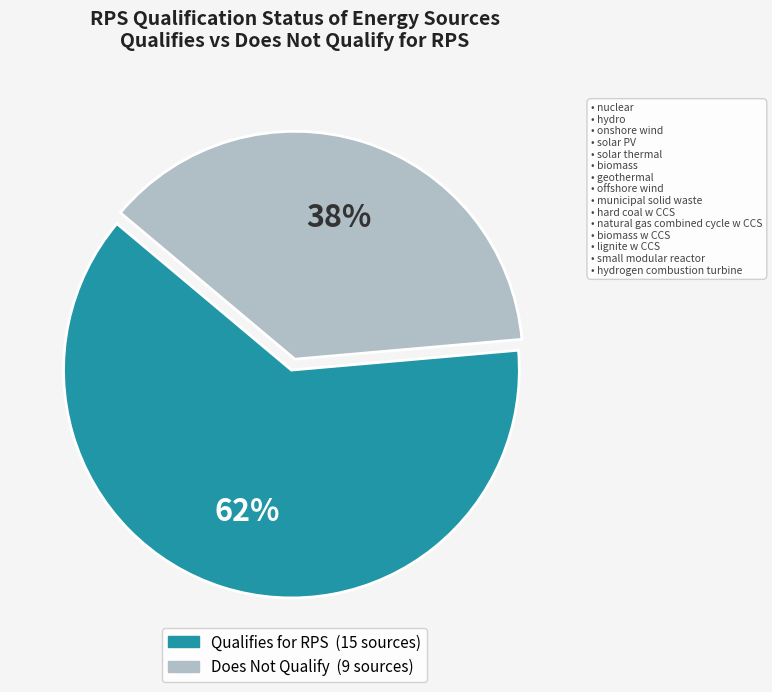

Does any single category account for the majority?

Yes